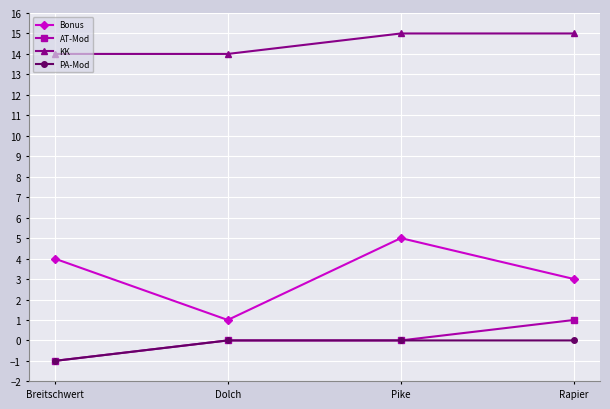

Which series has the widest spread of values?

Bonus